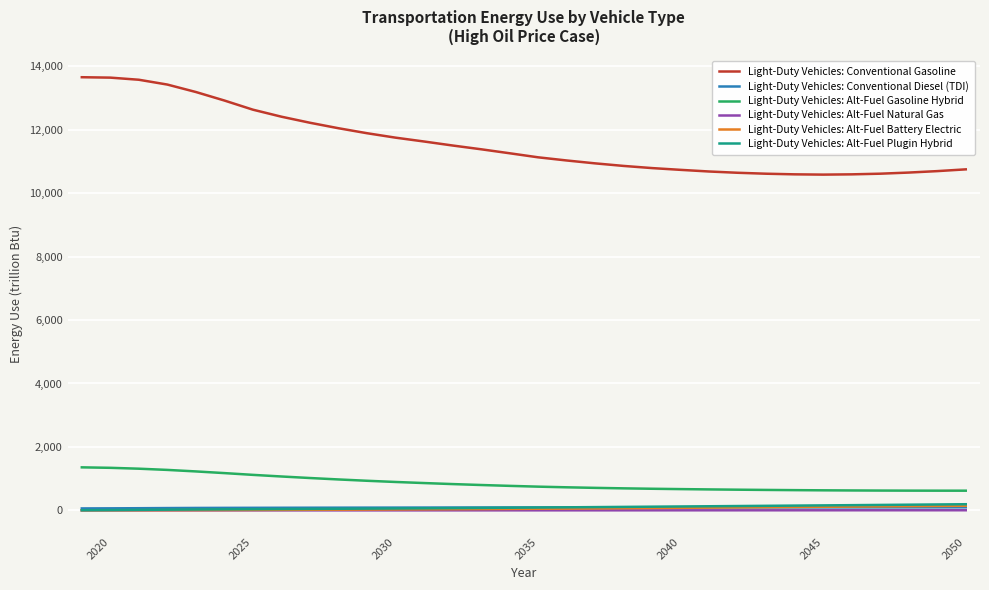

True or false: Light-Duty Vehicles: Conventional Gasoline and Light-Duty Vehicles: Alt-Fuel Gasoline Hybrid intersect in this chart.

False